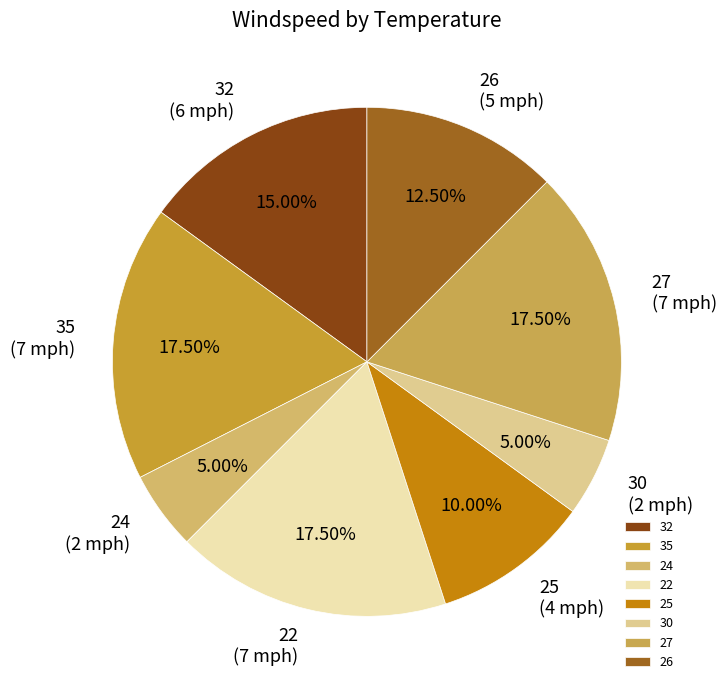

Which has a higher value, 32 or 30?

32